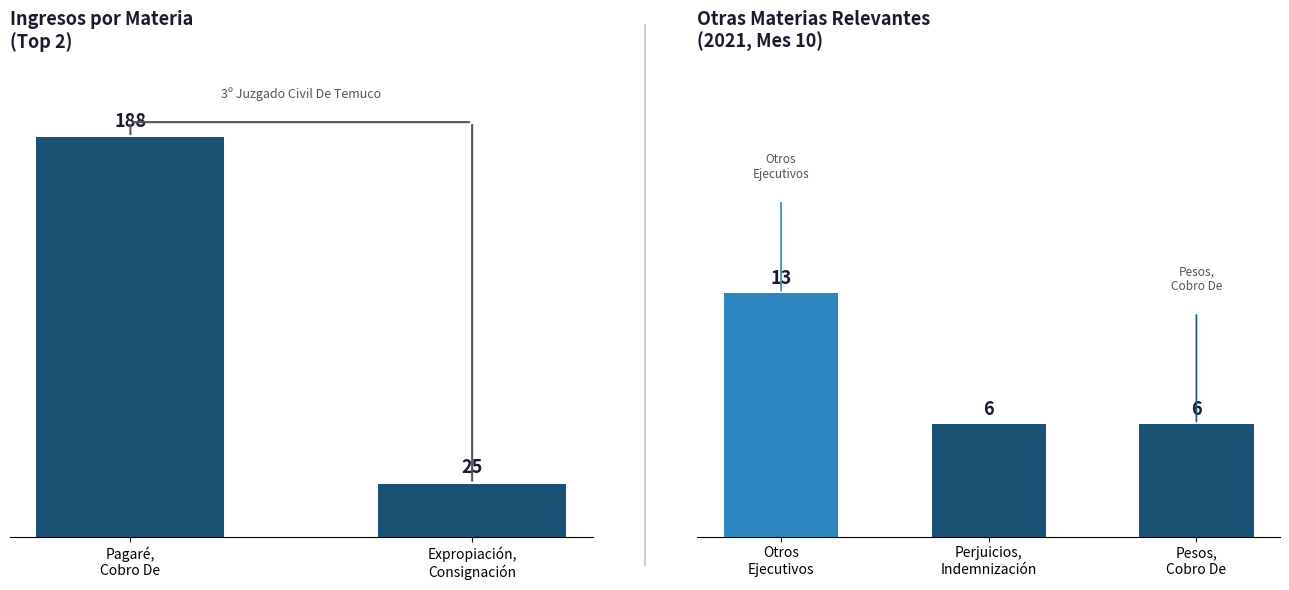

The value at Perjuicios, Indemnización is 3. True or false?

False